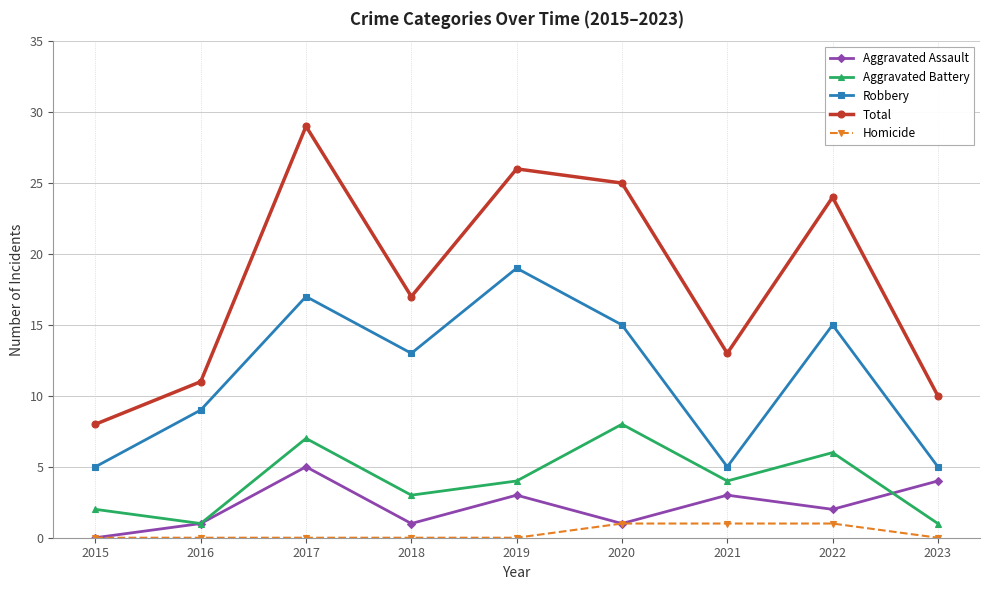

Count the Aggravated Battery values in the range 2 to 6.

5